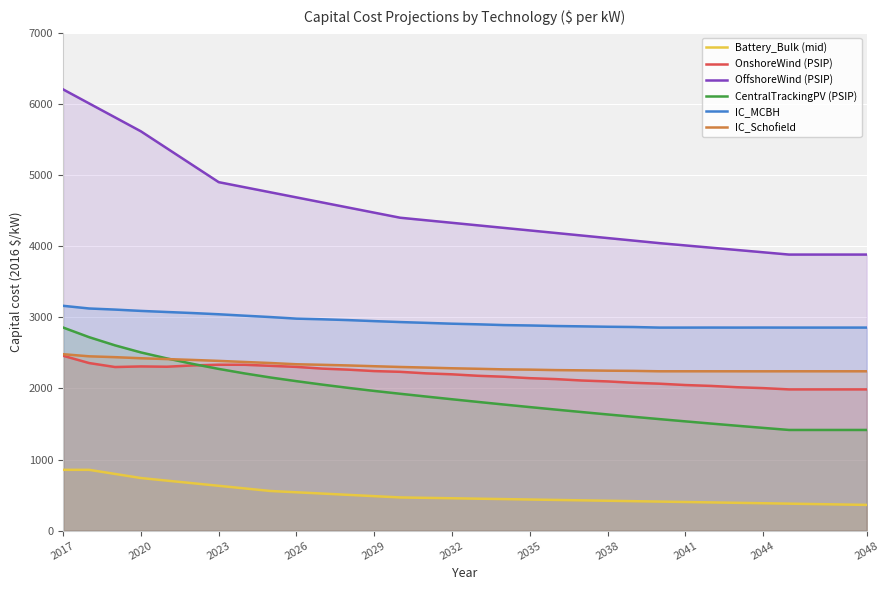

True or false: IC_MCBH has more than 0 points higher than both neighbors.

True